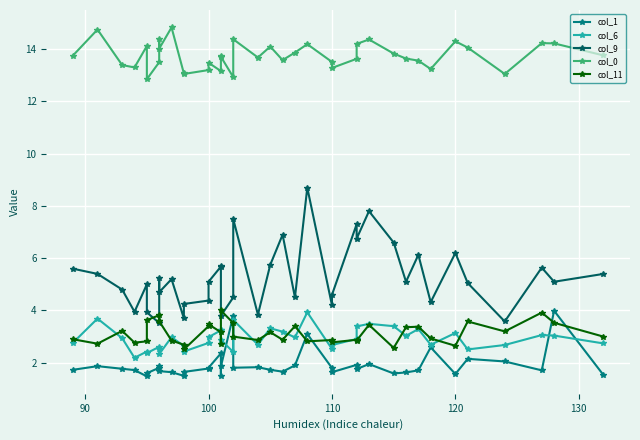

What is the smallest value displayed?

1.5